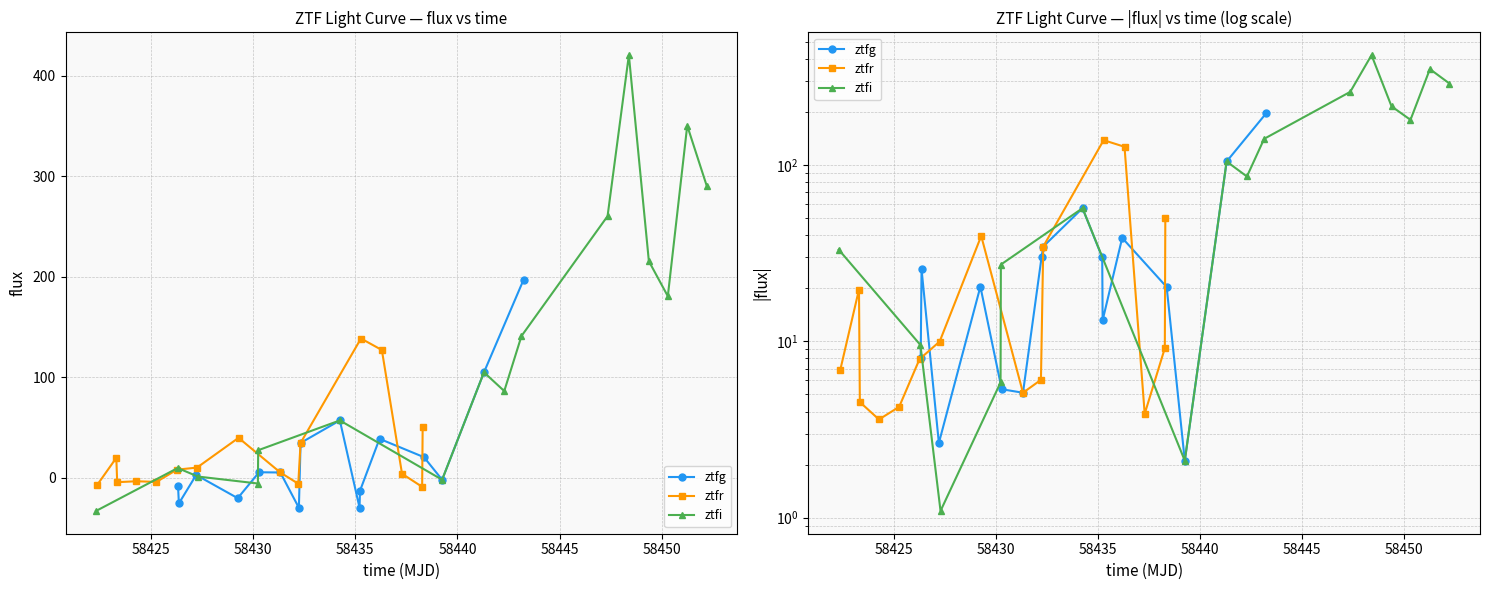

What is the highest value of the ztfr series?

138.4